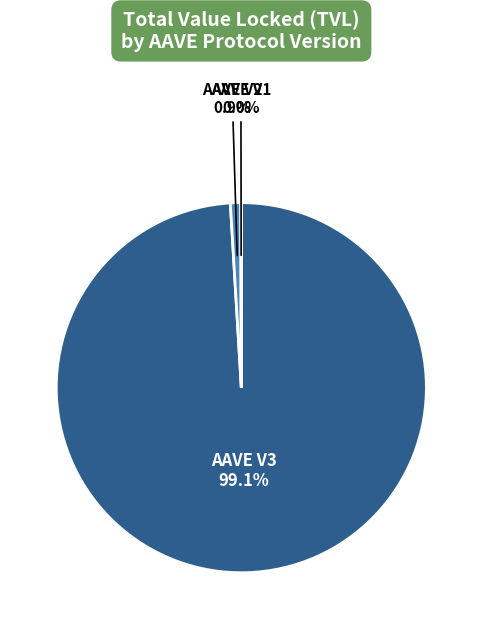

Does any single category account for the majority?

Yes